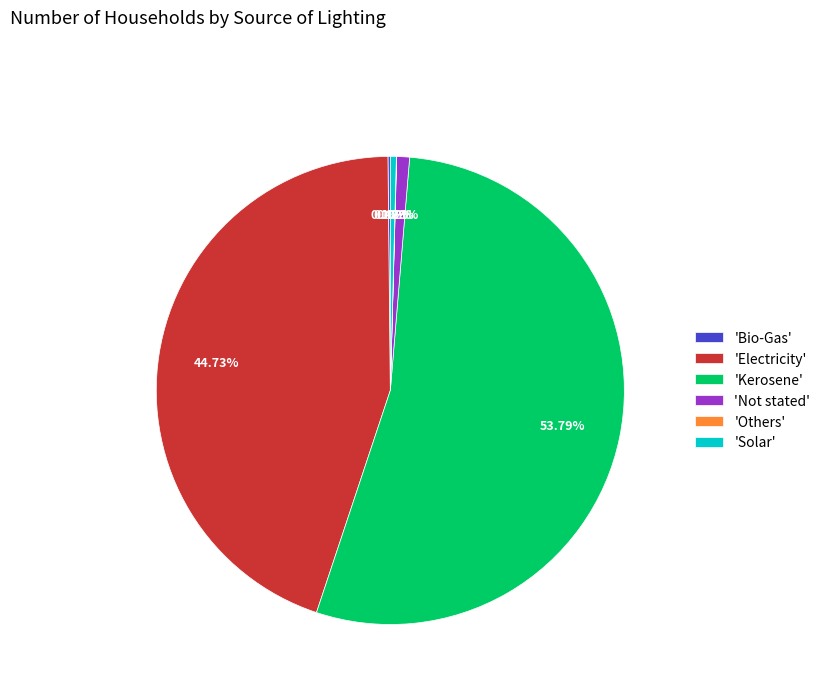

Which category accounts for the majority?

'Kerosene'